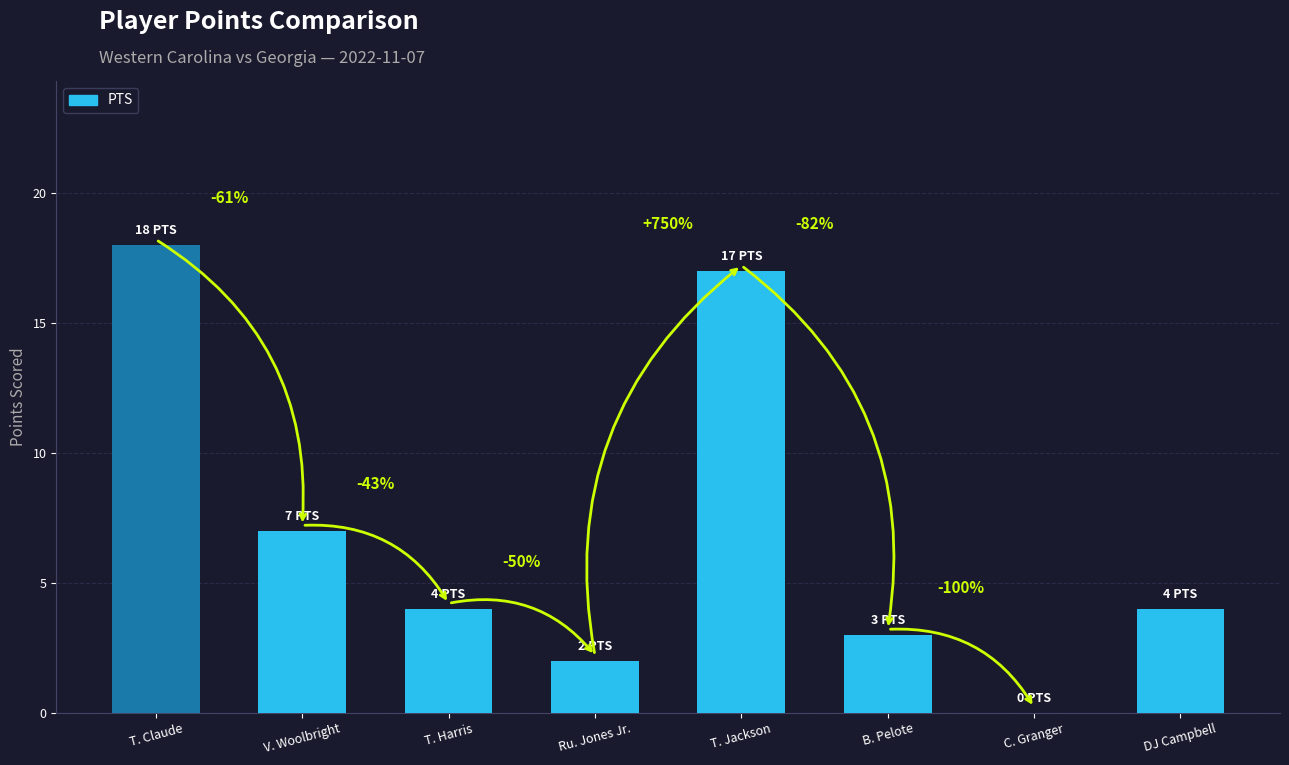

Rank the categories by value from lowest to highest.

C. Granger, Ru. Jones Jr., B. Pelote, T. Harris, DJ Campbell, V. Woolbright, T. Jackson, T. Claude